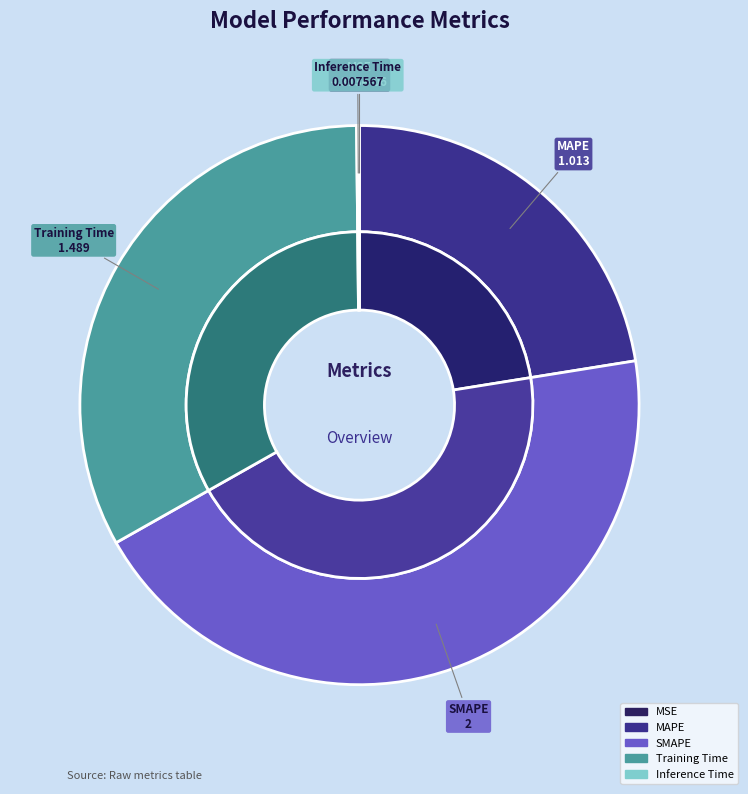

Is MAPE the majority of the pie?

No